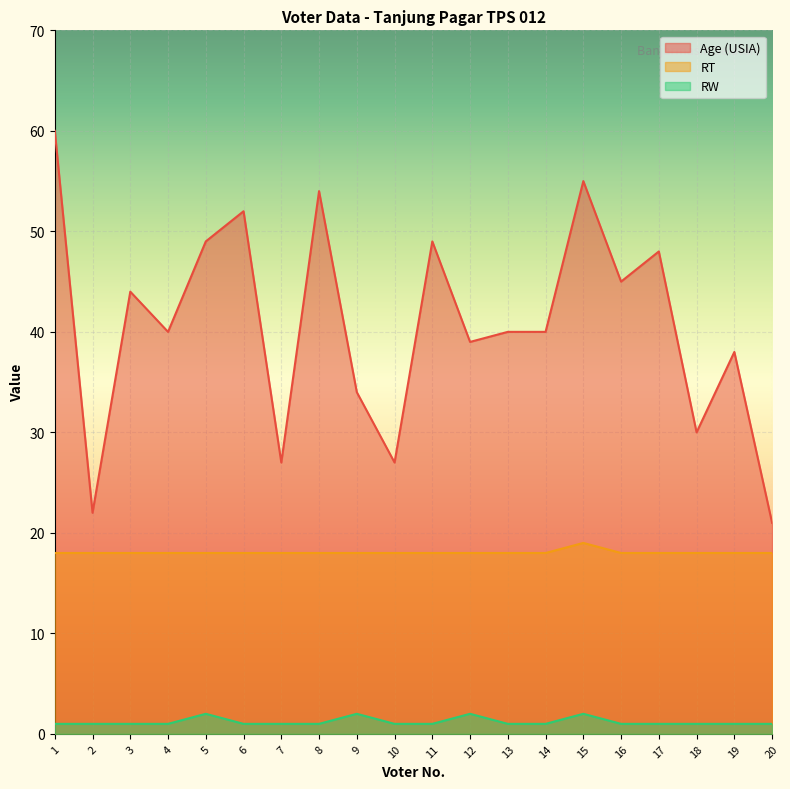

What is the maximum value shown in the chart?

60